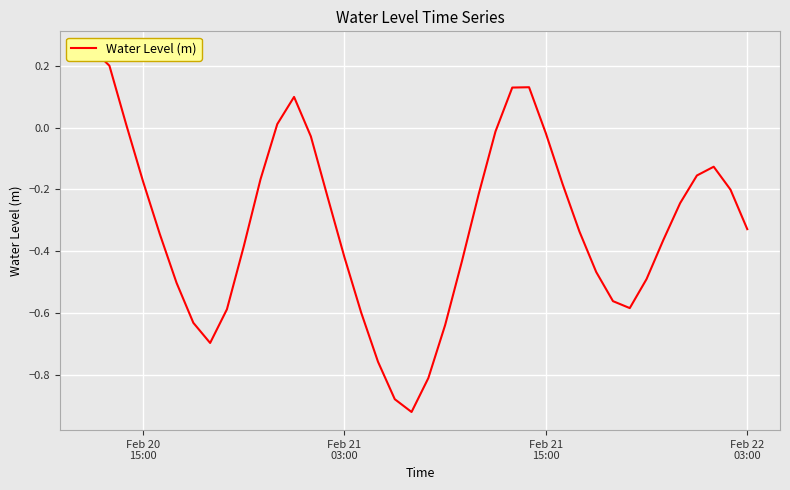

True or false: the data has more than 0 interior local peaks.

True